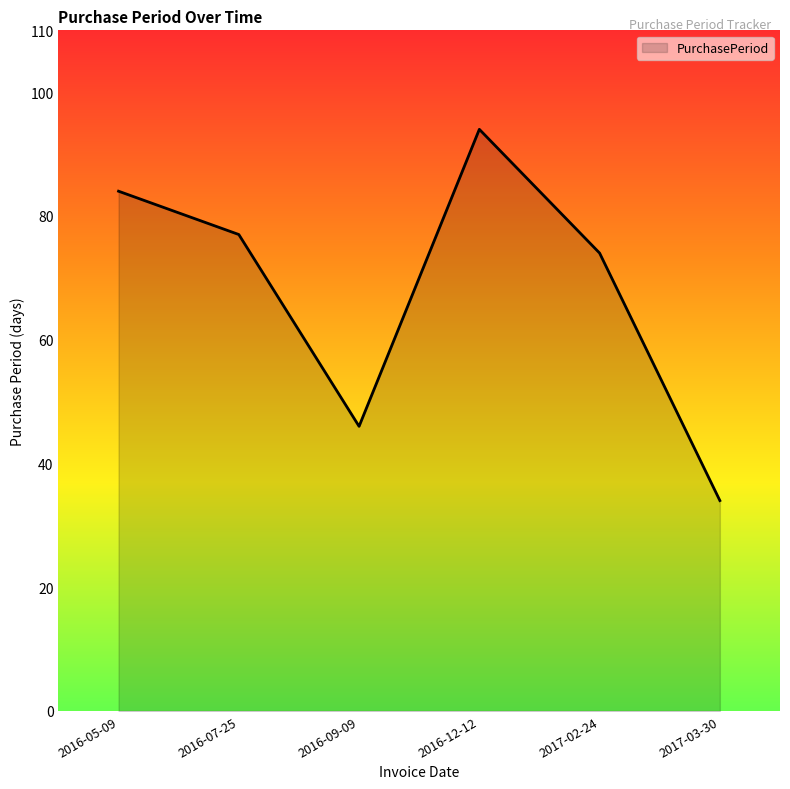

Where does the data first go above 77?

2016-05-09